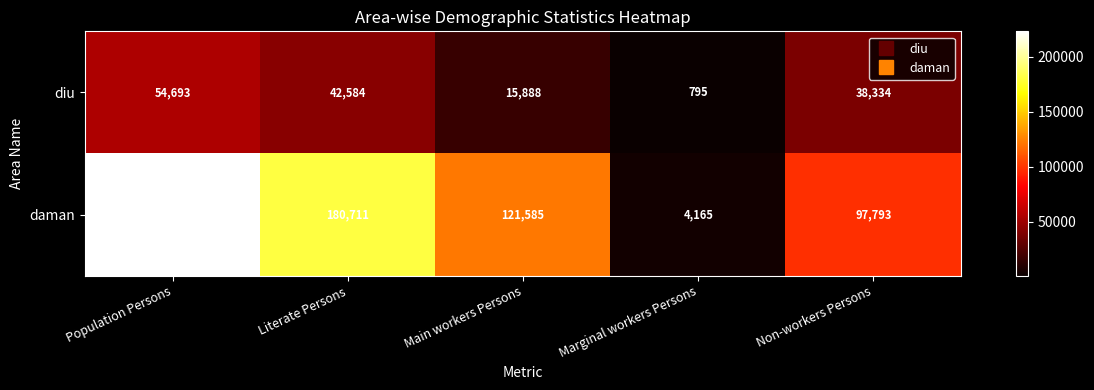

Rank the series at Main workers Persons from lowest to highest value.

diu, daman